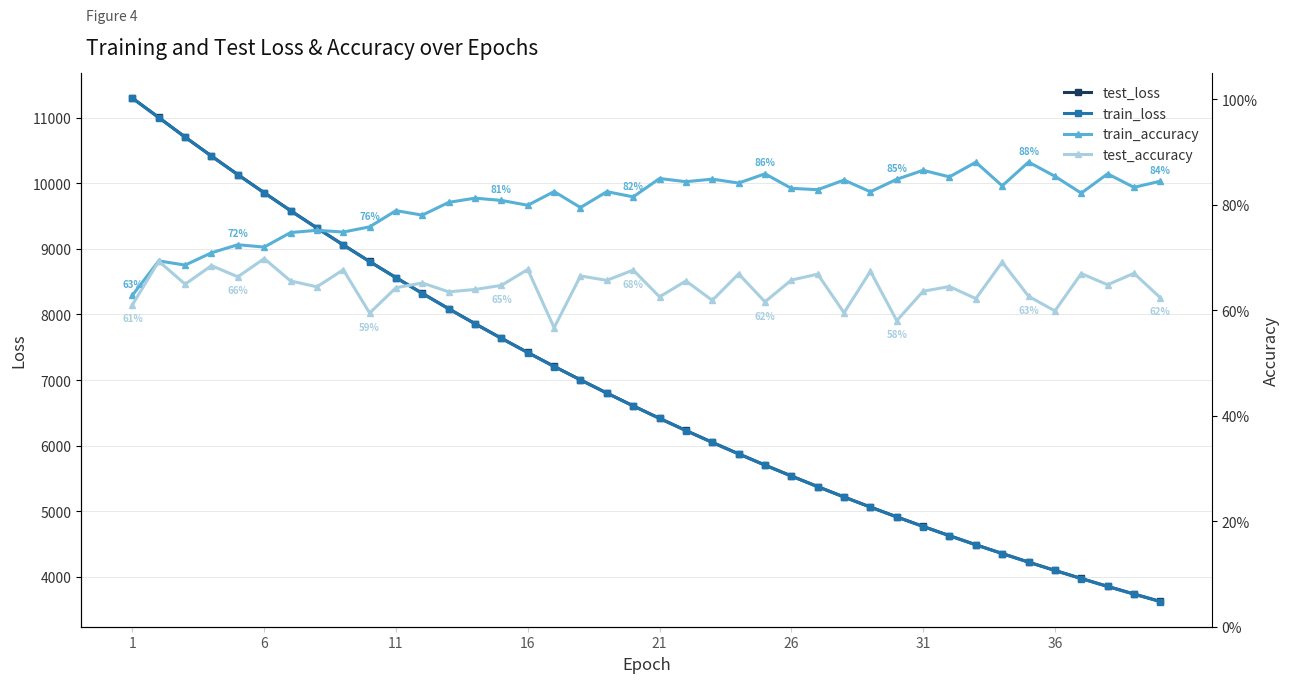

Read the test_accuracy value at 11.

0.6